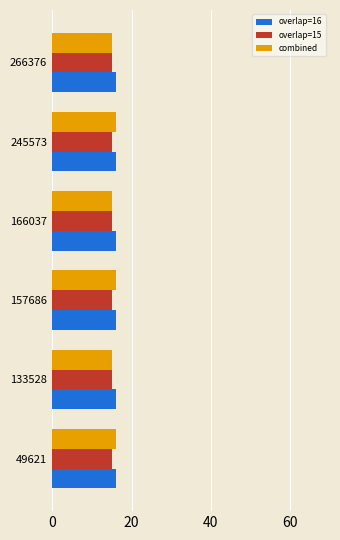

What is the total value across all series at 245573?

47